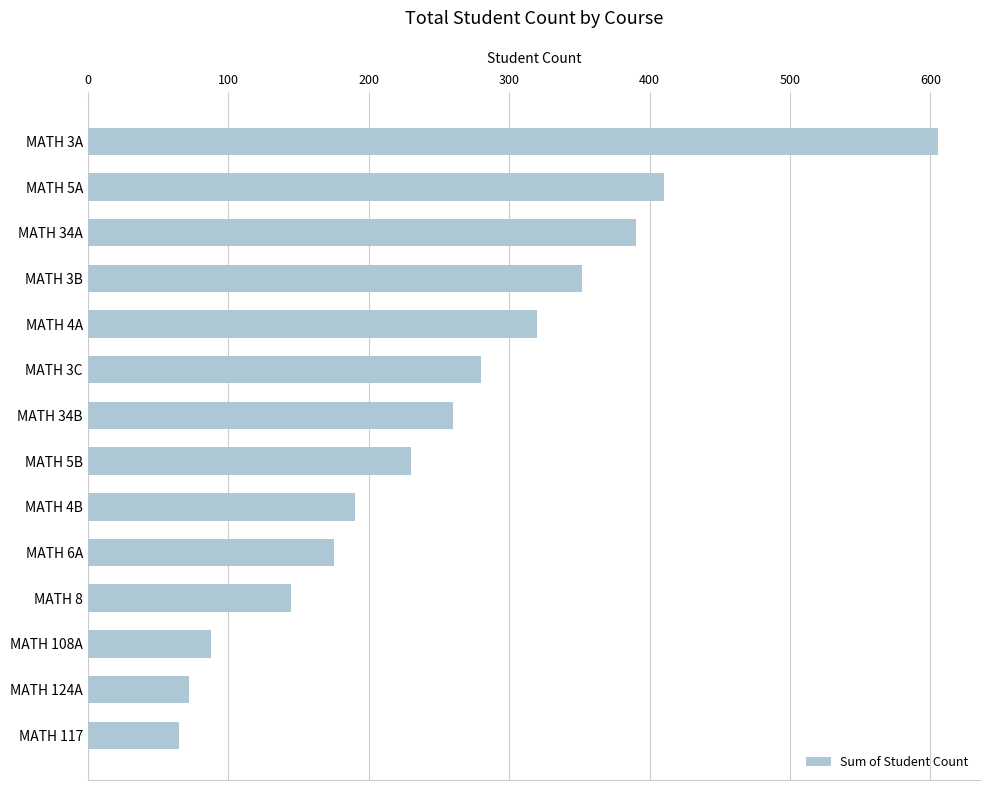

The value at MATH 4B is 261. True or false?

False